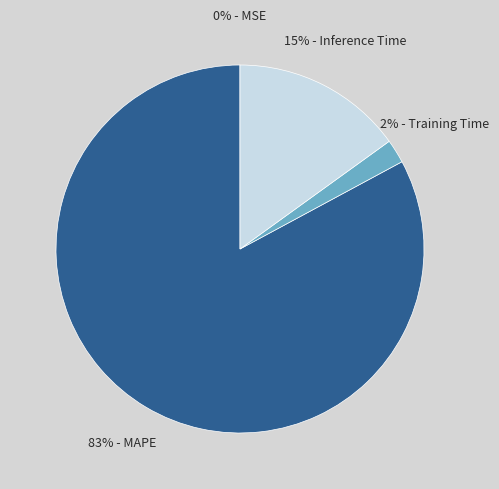

To the nearest percent, what is the difference between the largest and smallest slice percentages?

83%